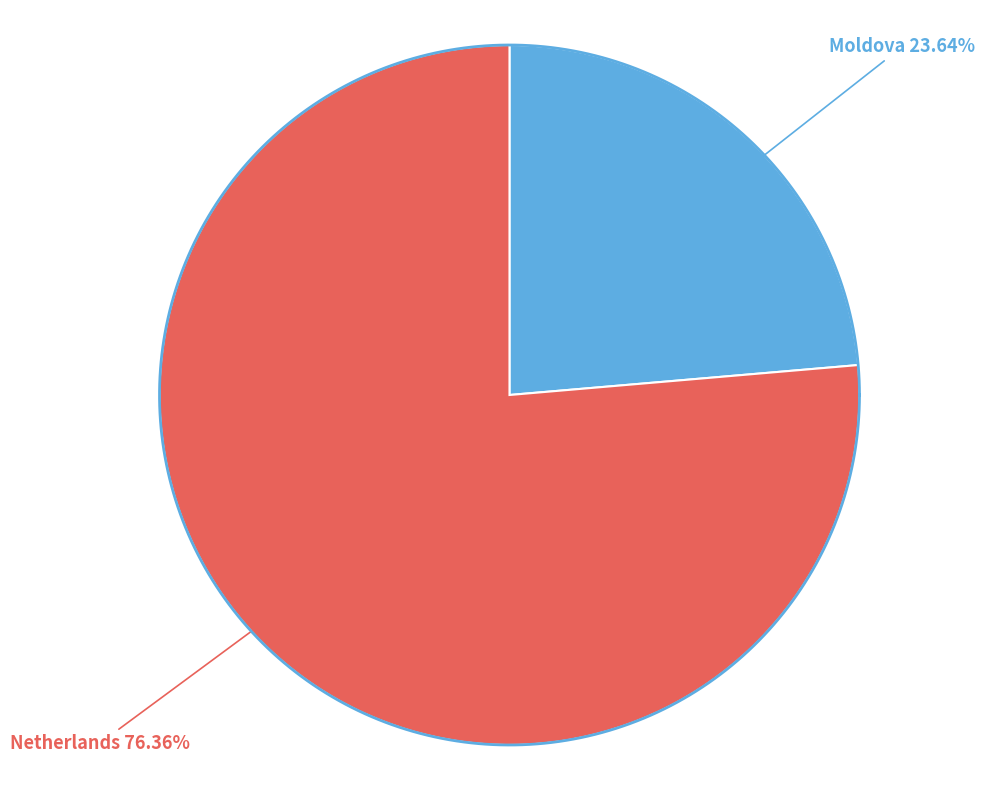

True or false: Moldova accounts for 16% of the total.

False